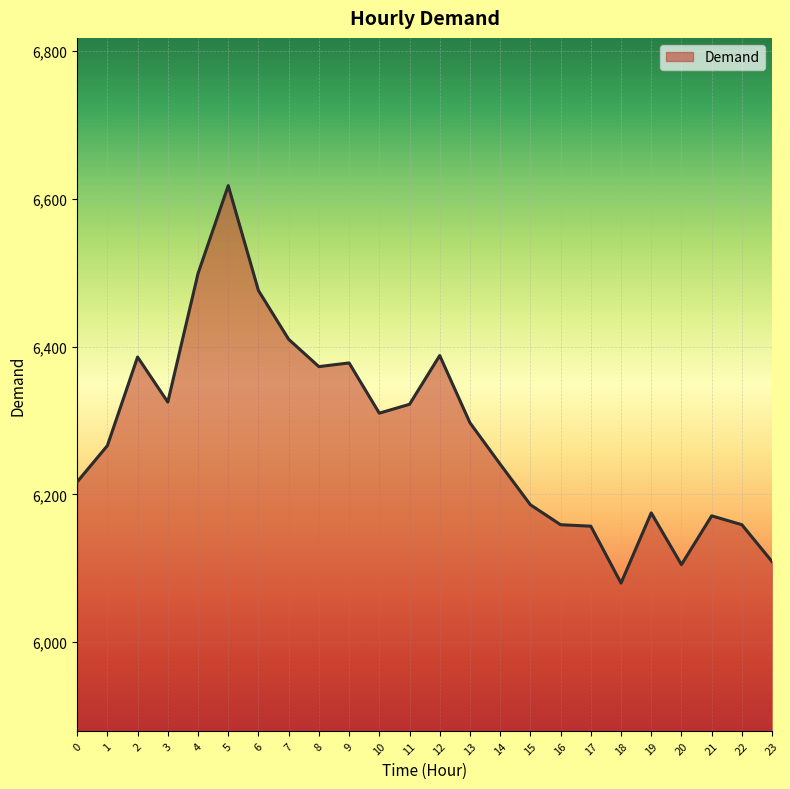

Which has a higher value, 23 or 16?

16